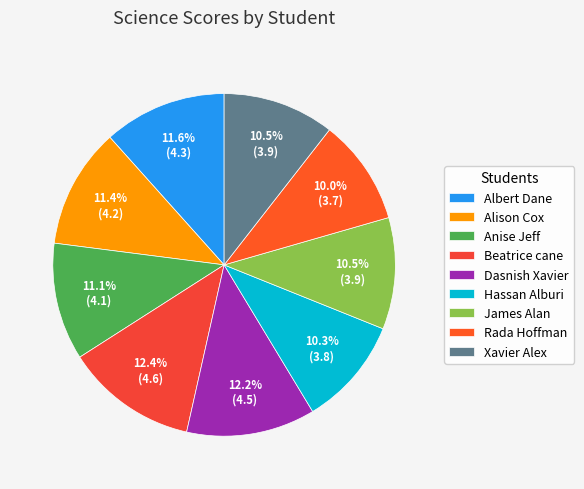

Is it true that Hassan Alburi is 10% of the pie?

True